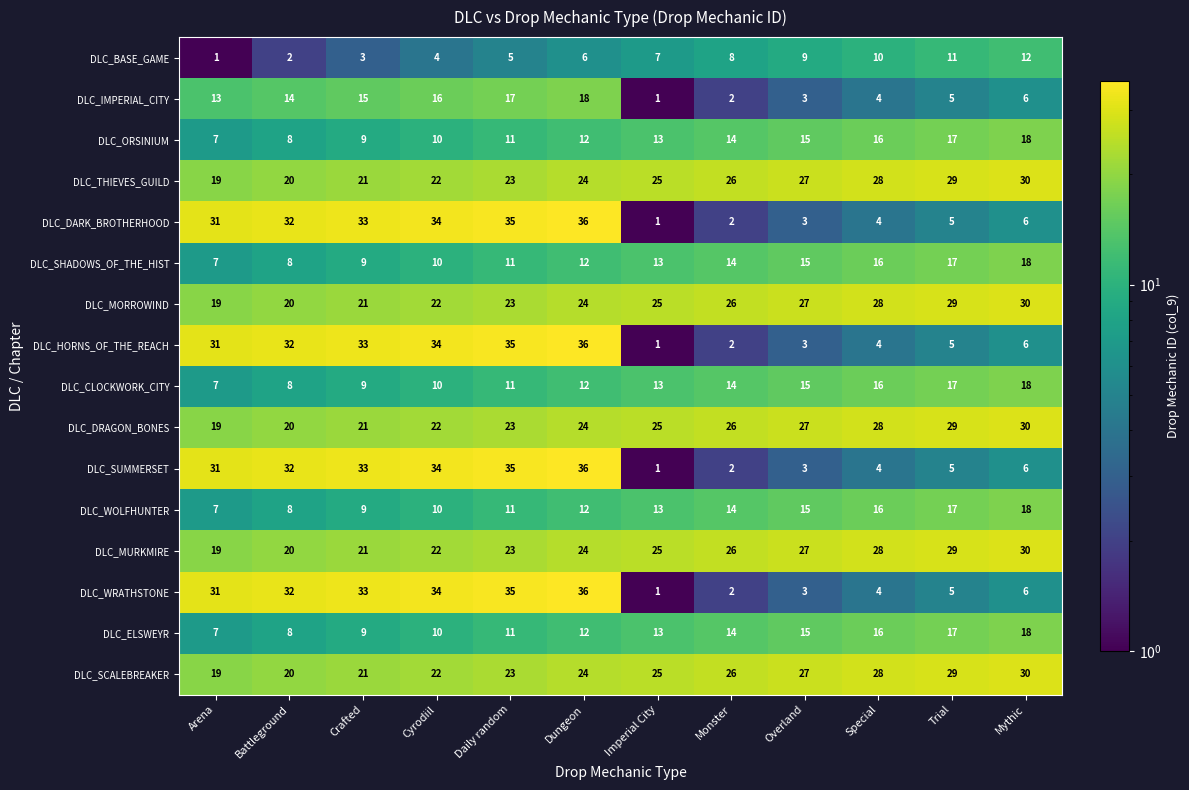

At which label does DLC_ORSINIUM reach its peak?

Mythic